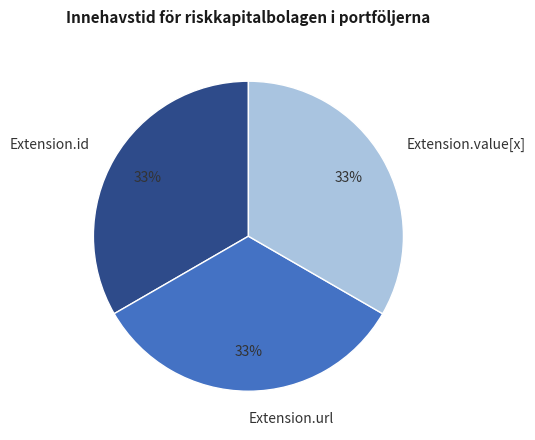

Is there a majority slice in this chart?

No